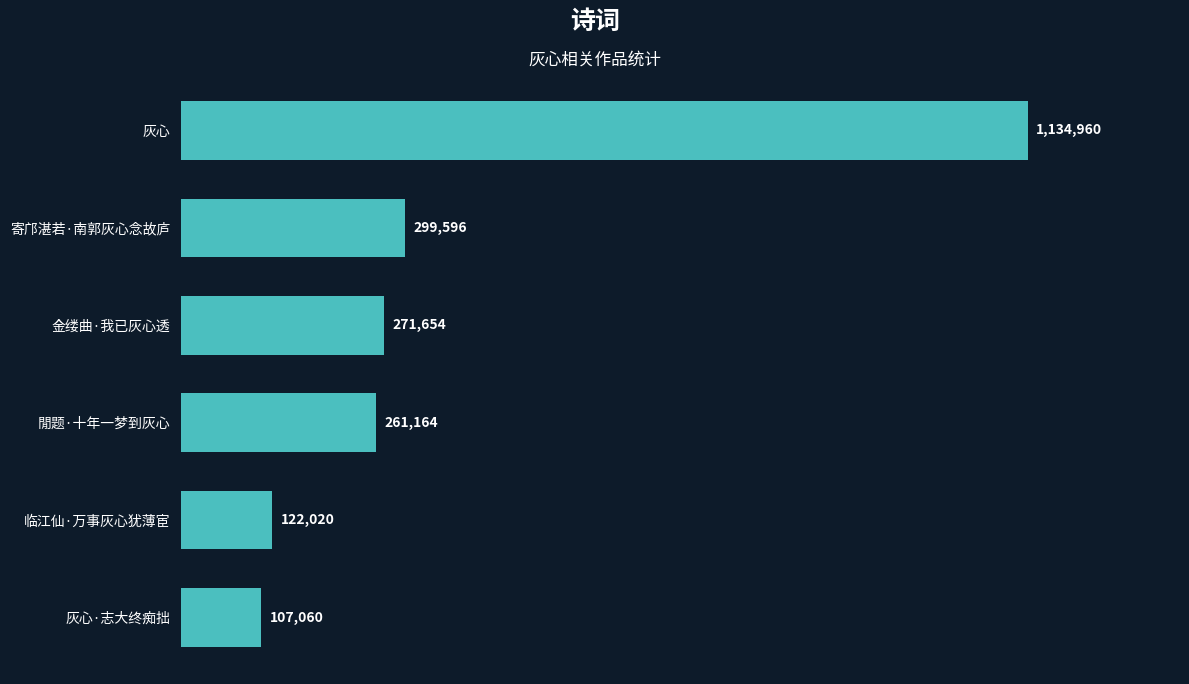

What is the difference between the maximum and second lowest values?

1012940